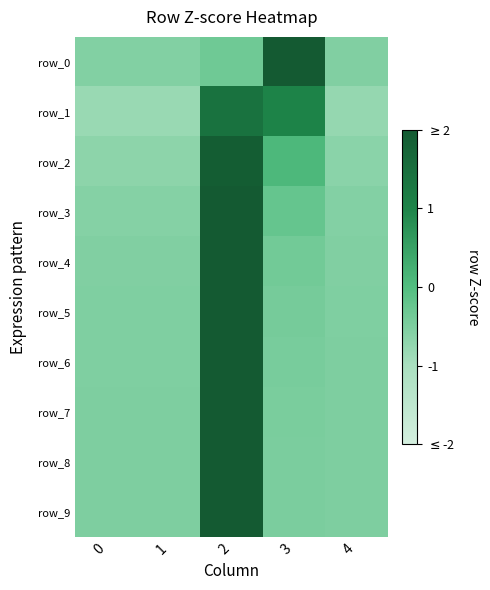

Is it true that row_3 equals -0.4 at 3?

False